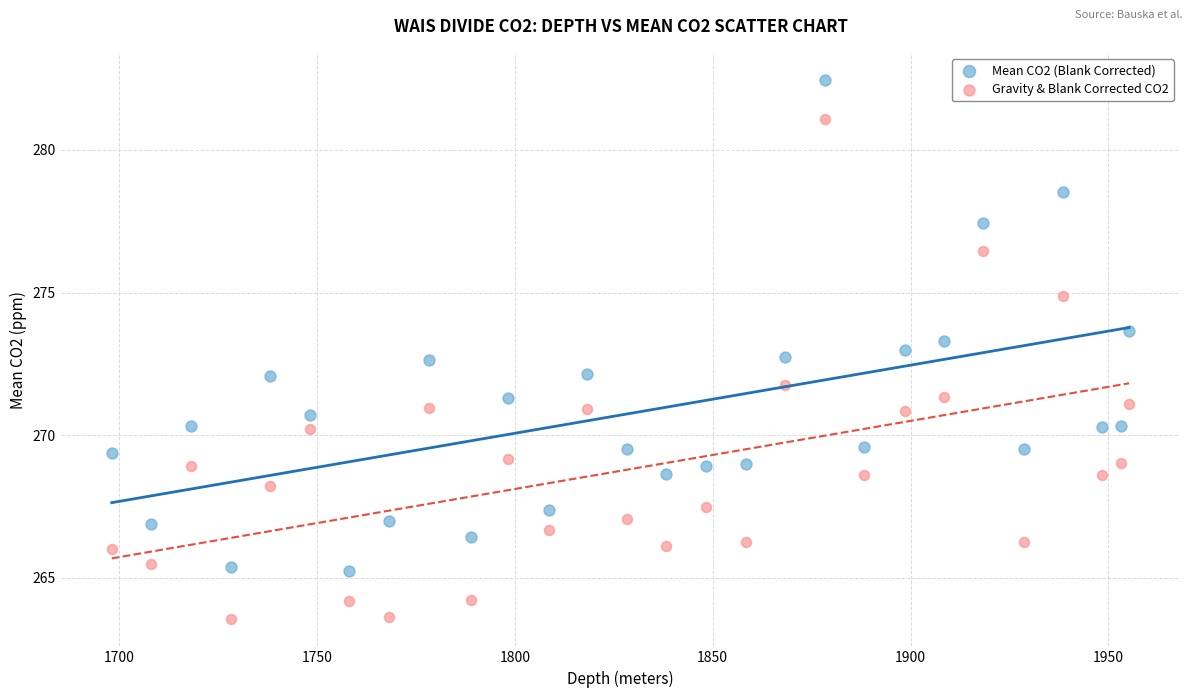

Across all data points, what is the range of X values (max minus min)?

257.1